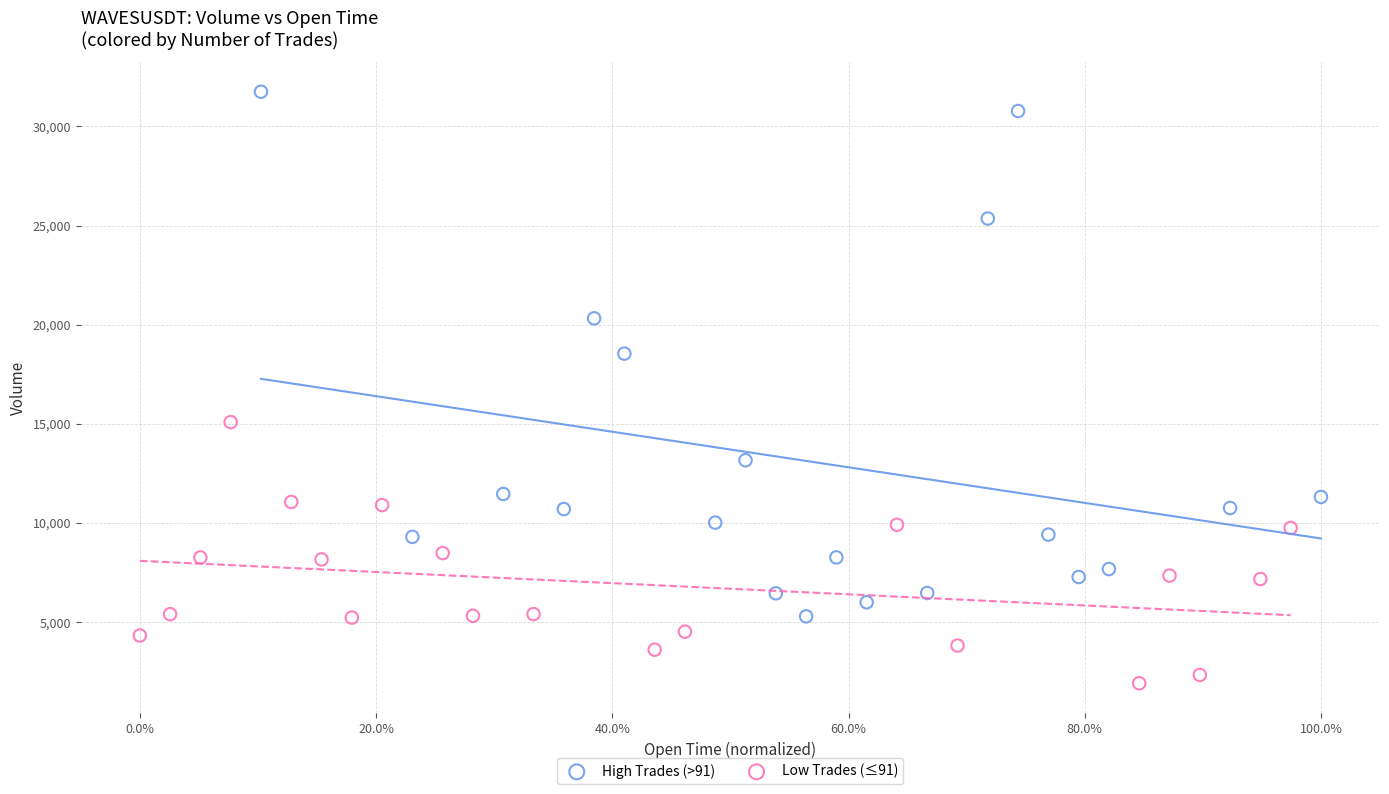

What are all the series names shown in the legend?

High Trades (>91), Low Trades (≤91)